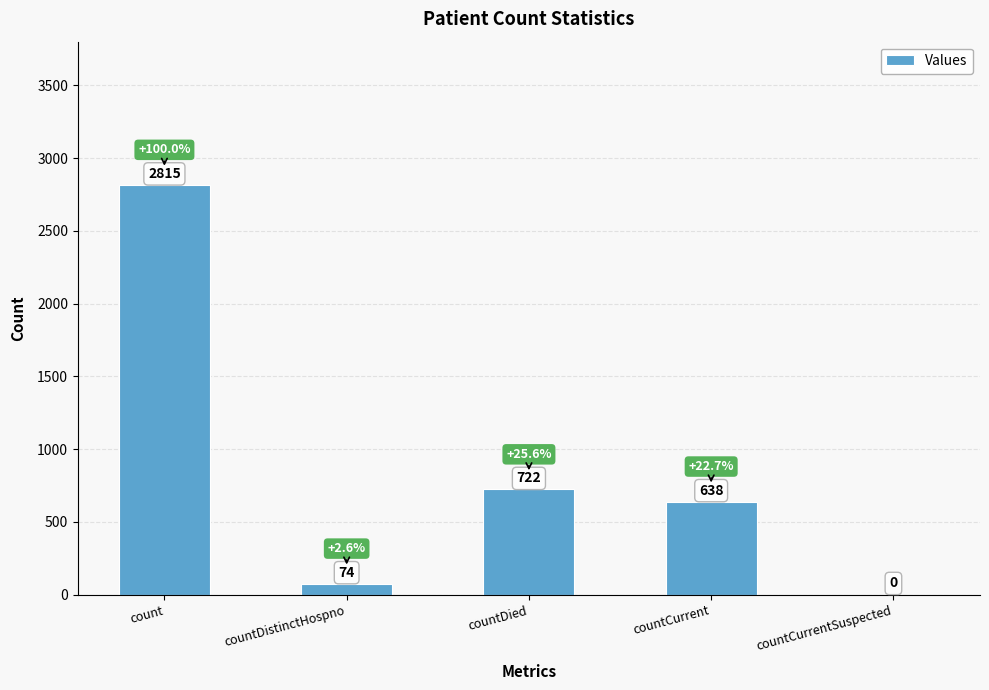

What is the greatest value displayed?

2815